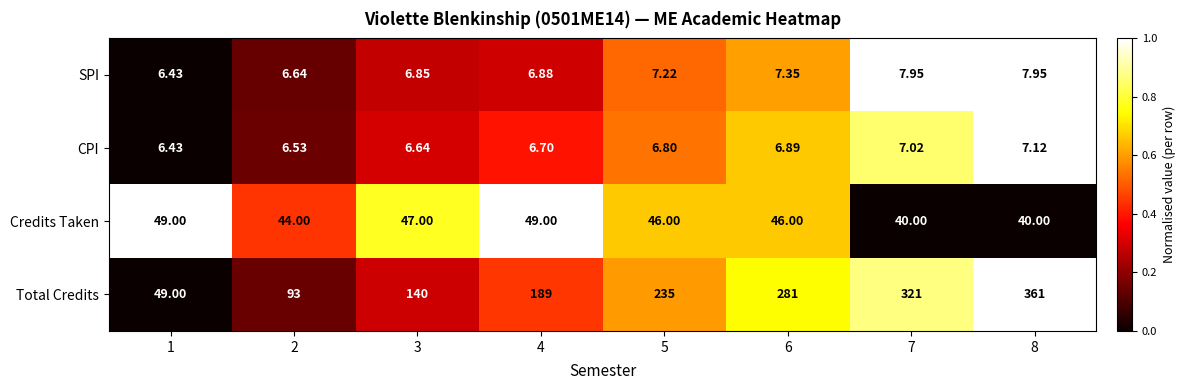

Rank the series at 6 from highest to lowest value.

Total Credits, Credits Taken, SPI, CPI